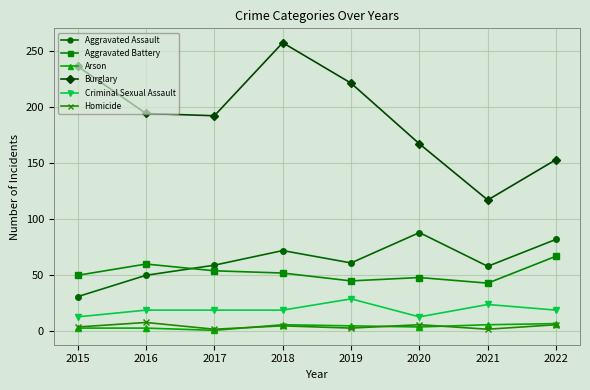

Between 2015 and 2022, which series saw the biggest shift?

Burglary